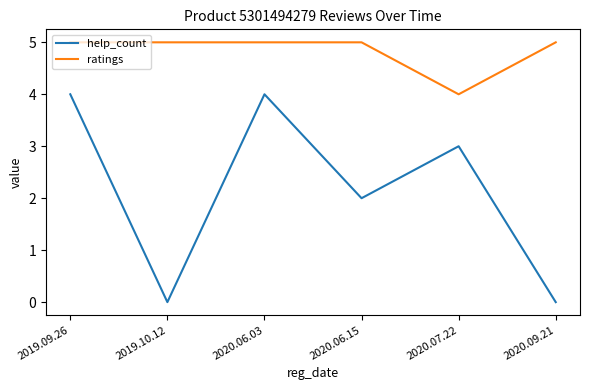

What value does the ratings series have at 2019.09.26?

5